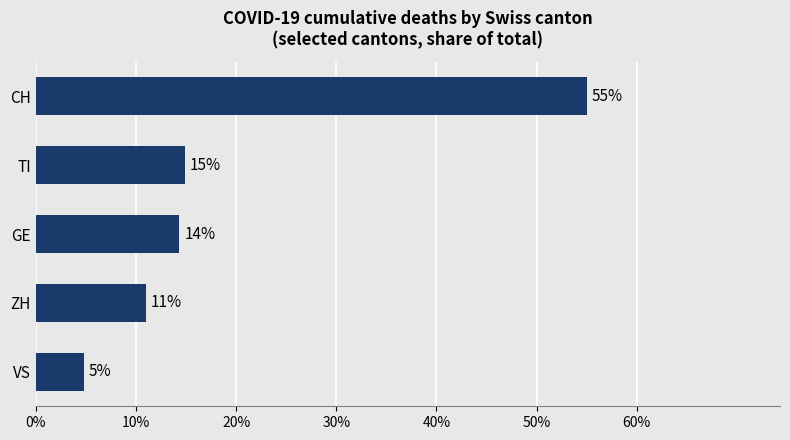

Are the bars horizontal?

Yes